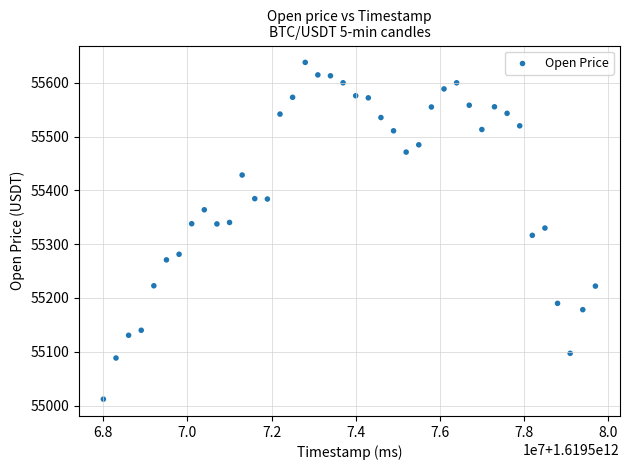

What is the range of Y values (max minus min)?

626.0